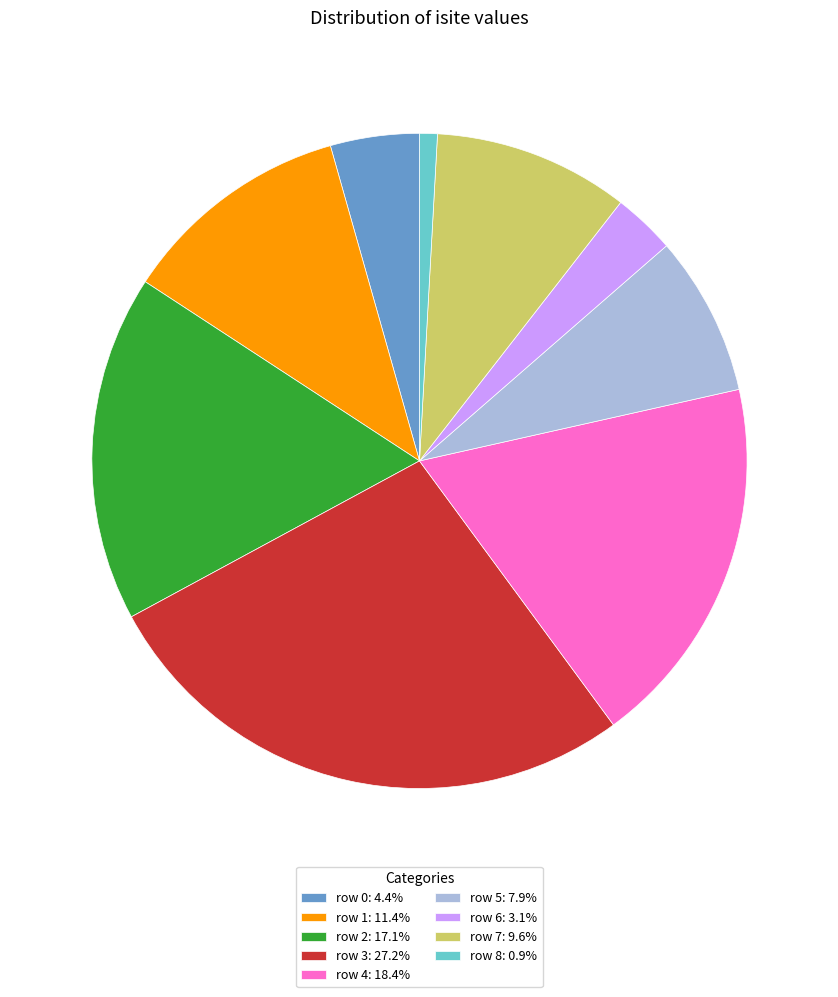

Approximately how many times larger is the value at row 1: 11.4% compared to row 3: 27.2%?

0.4